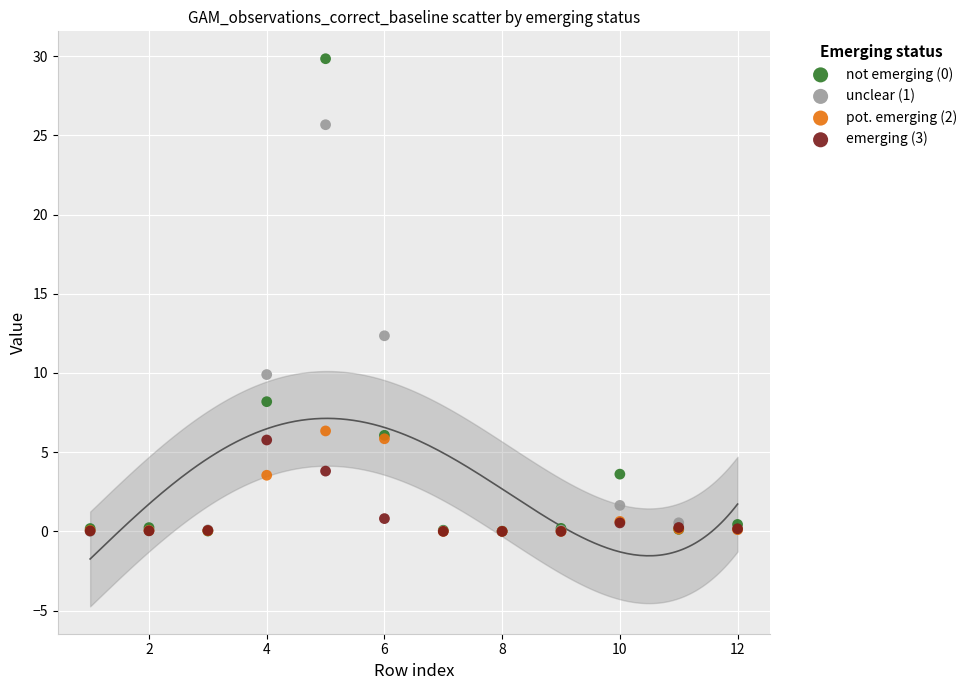

Across all series, what Y value is closest to 14?

12.3